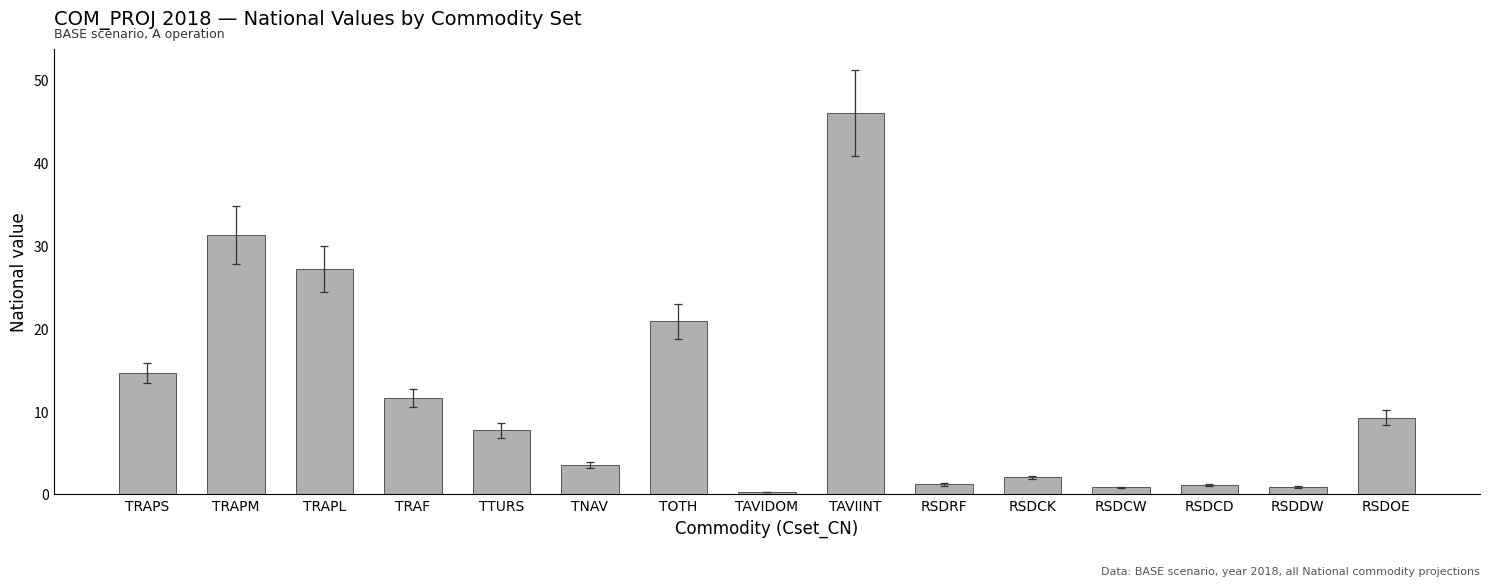

What is the maximum value shown in the chart?

46.0